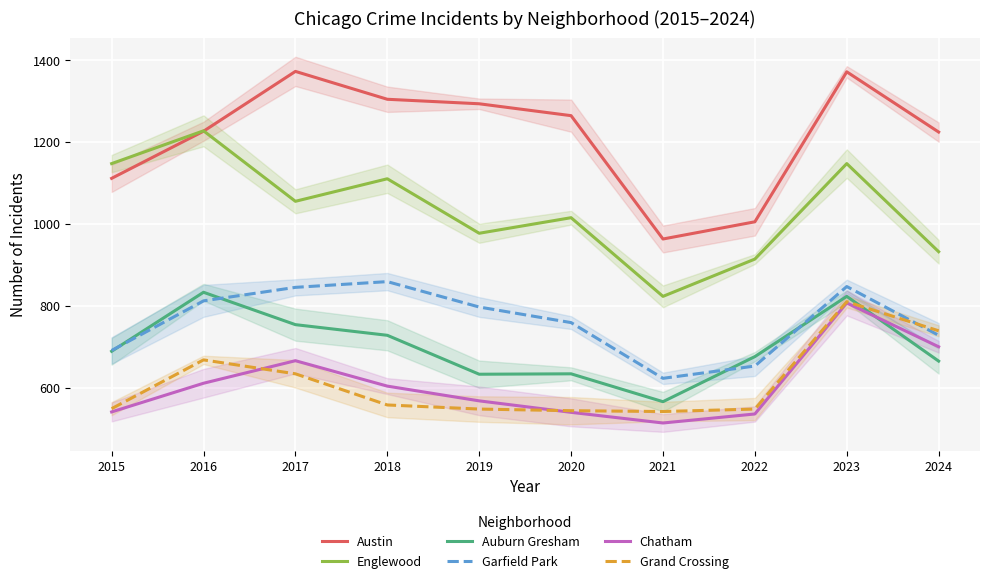

What is the difference between the Garfield Park values at 2024 and 2016?

84